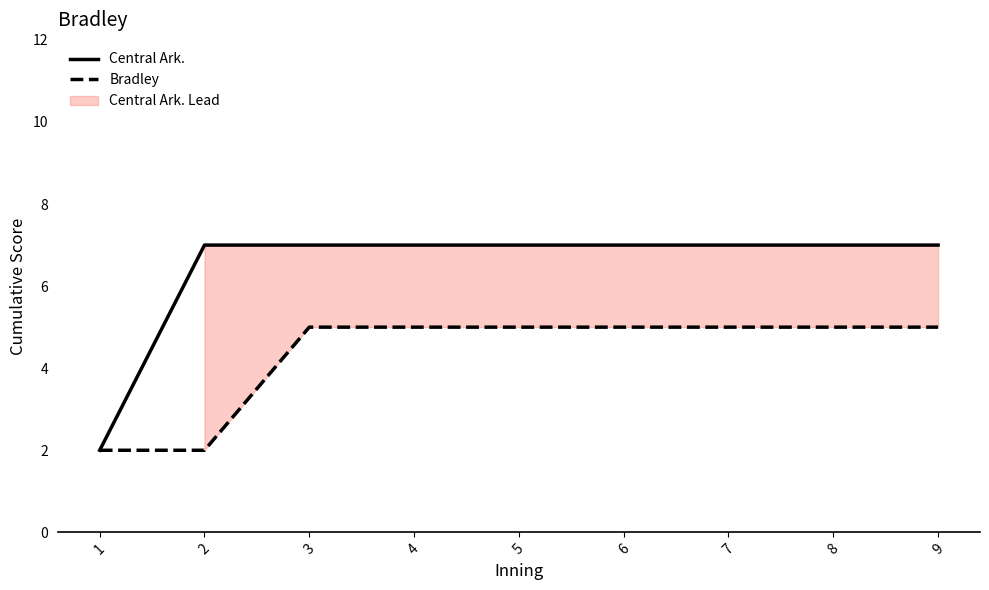

Which series has the largest range (max minus min)?

Central Ark.